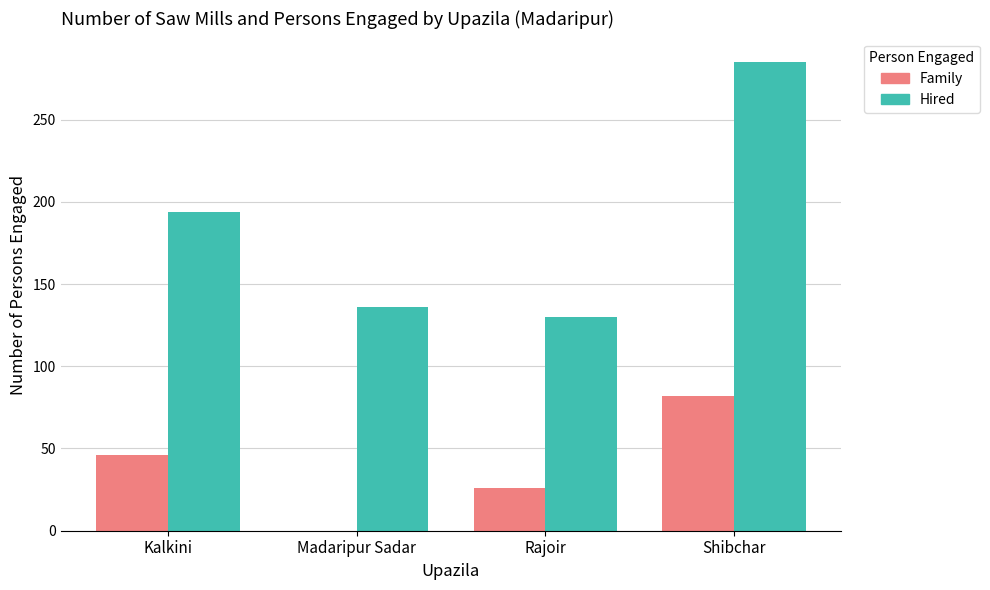

Is the value of Hired at Kalkini greater than the value of Family at Shibchar?

Yes